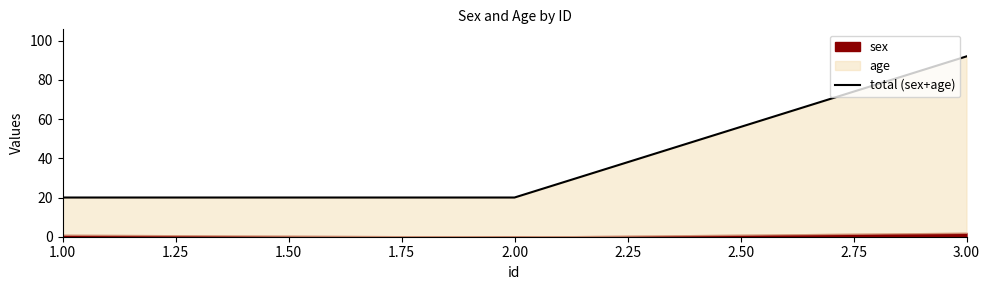

What is the value of the 2nd point from the left?

20